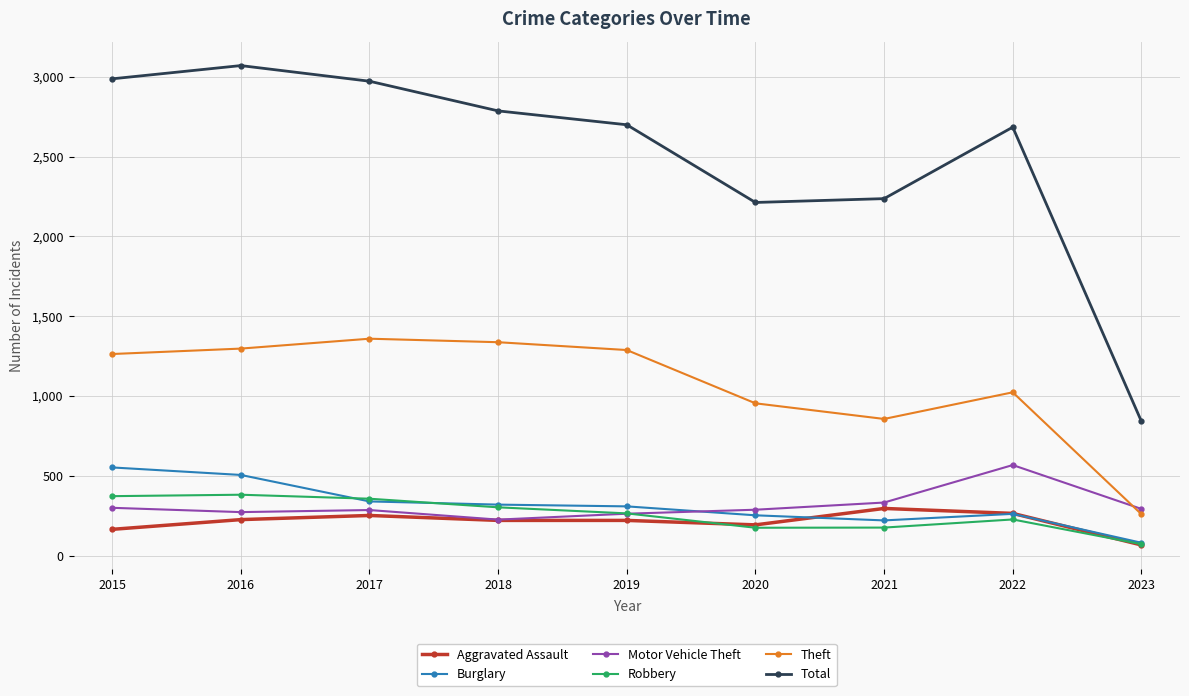

Is it true that Theft equals 1652 at 2015?

False